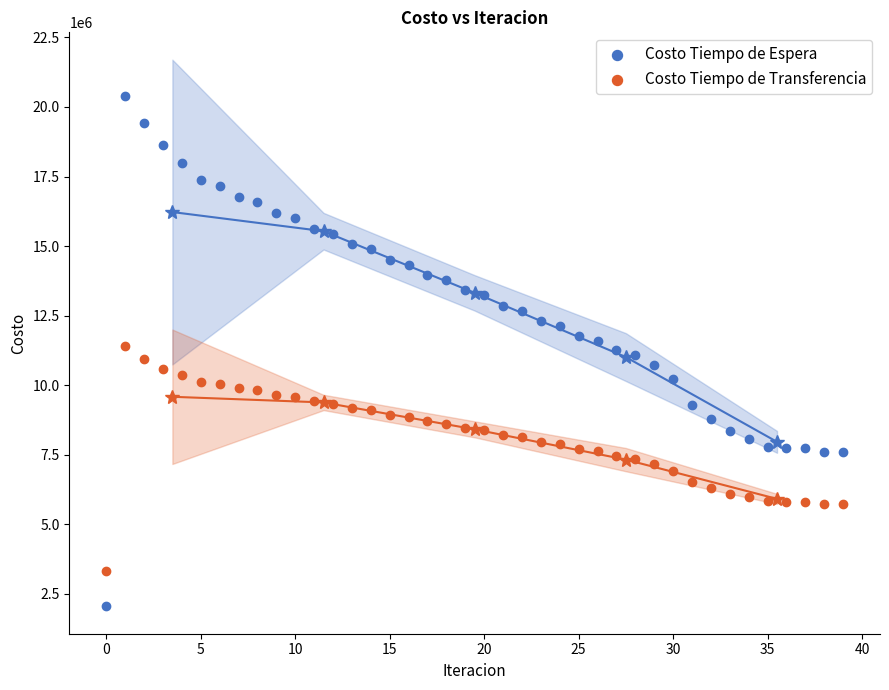

Which series has the largest Y range (max minus min)?

Costo Tiempo de Espera